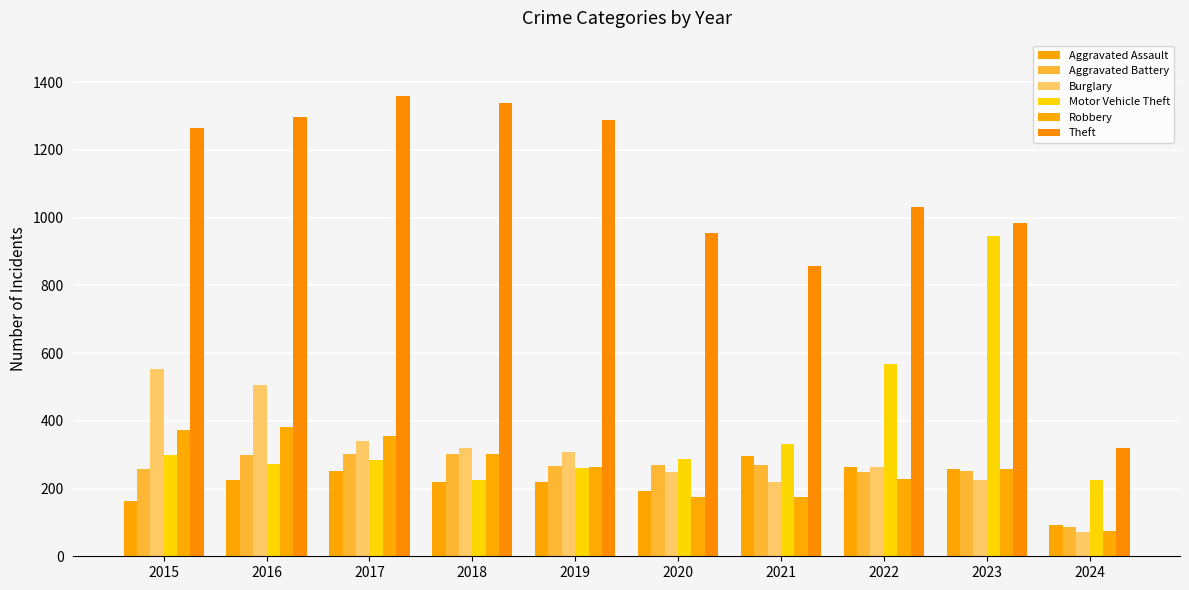

Rank the series by their maximum value, from highest to lowest.

Theft, Motor Vehicle Theft, Burglary, Robbery, Aggravated Battery, Aggravated Assault